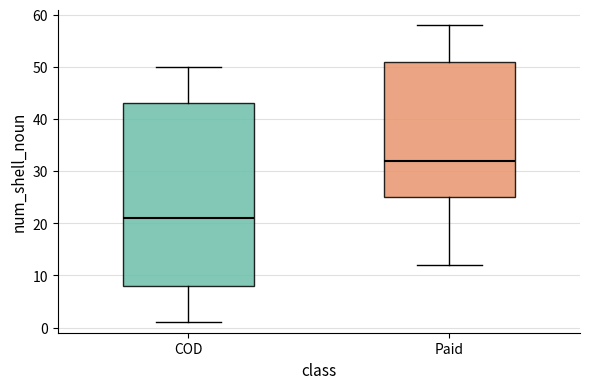

Where is the upper edge of the box for Paid on the y-axis? The values are not printed on the chart, so give them approximately, as read against the axis.

51